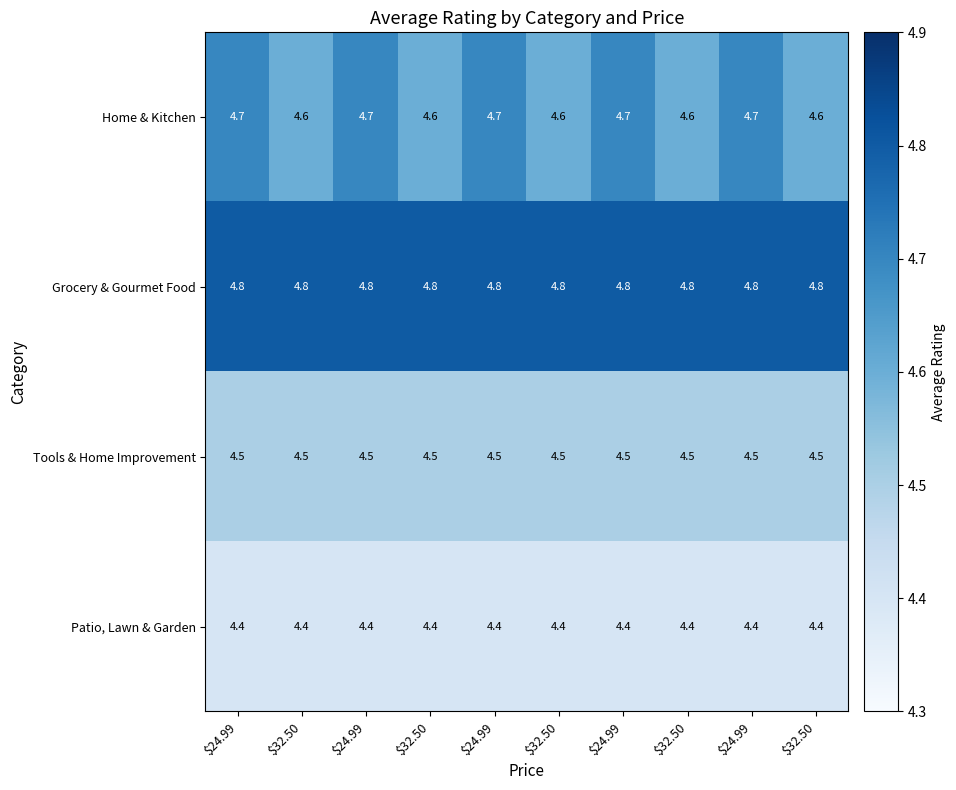

How many series are shown in this chart?

4